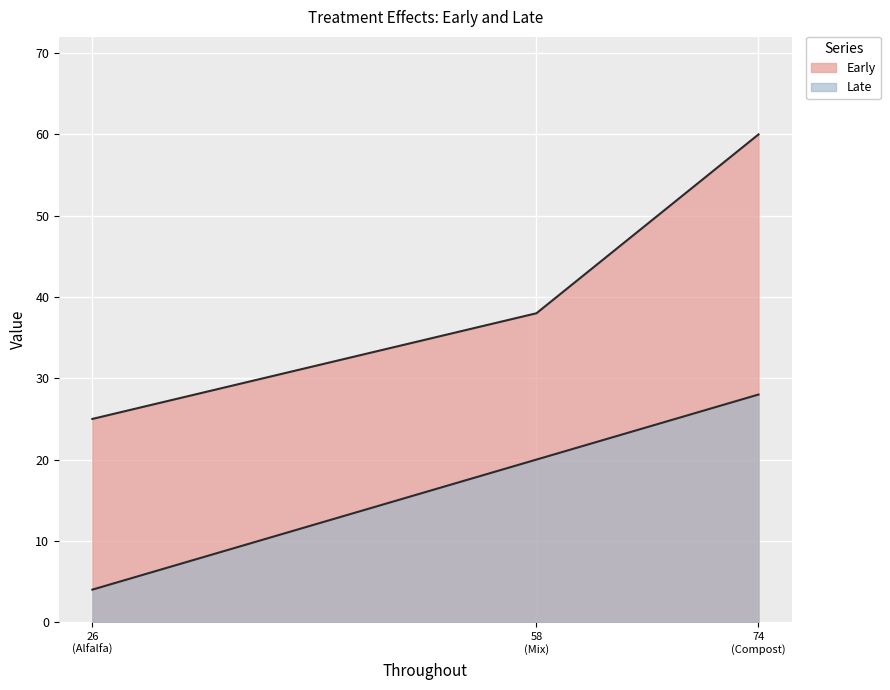

Which category has the highest value in the Late series?

Compost